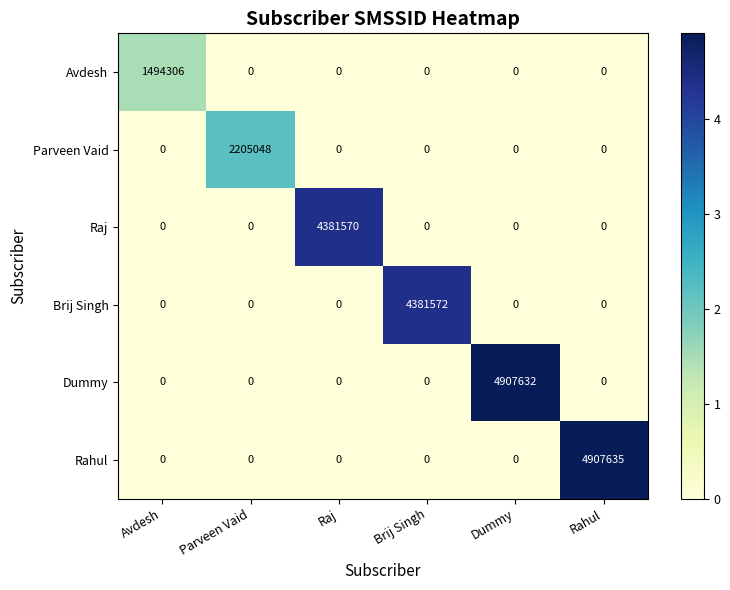

Which series has the largest total across all categories?

Rahul